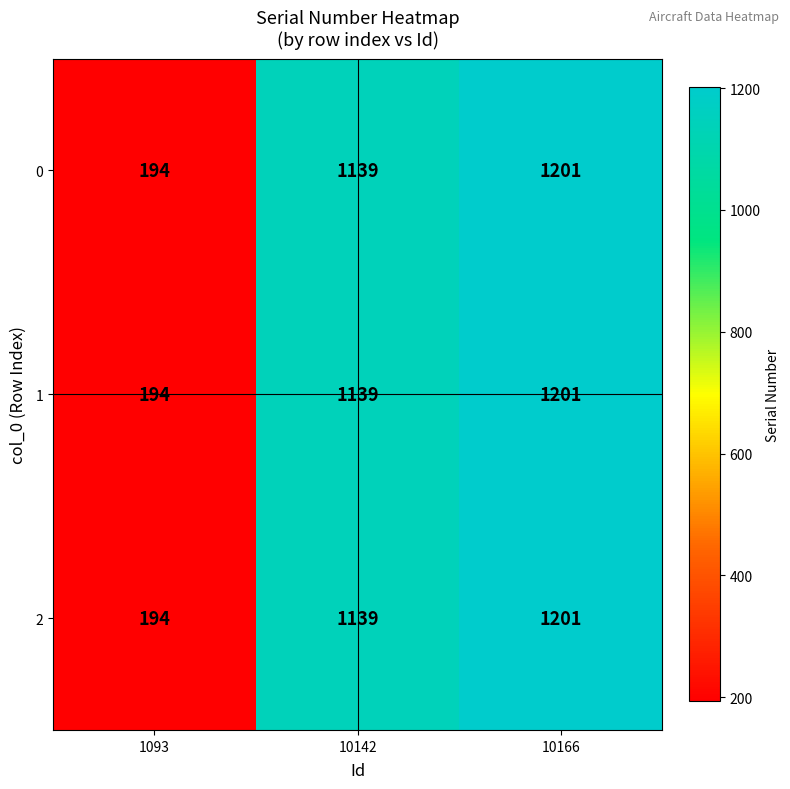

Count the number of categories in the chart.

3